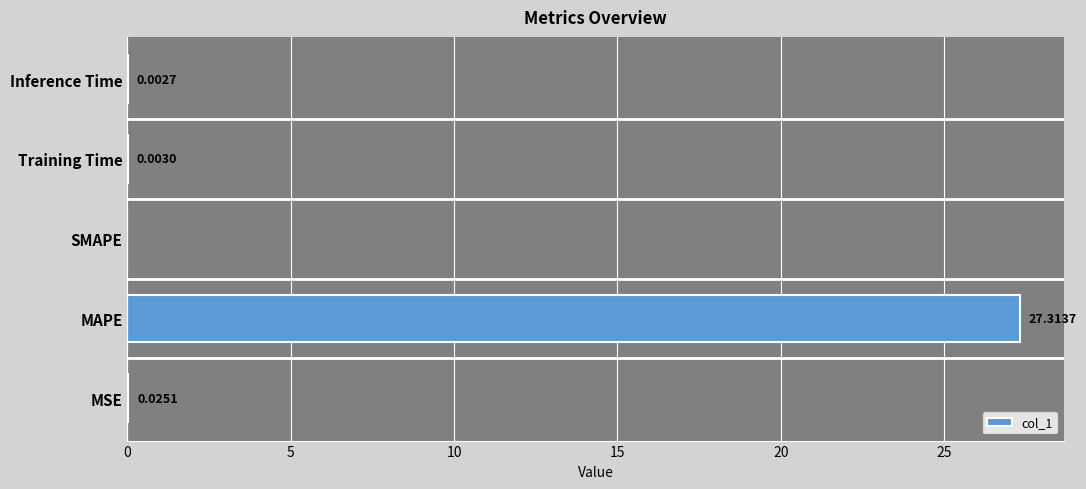

Which label corresponds to the largest value in the chart?

MAPE